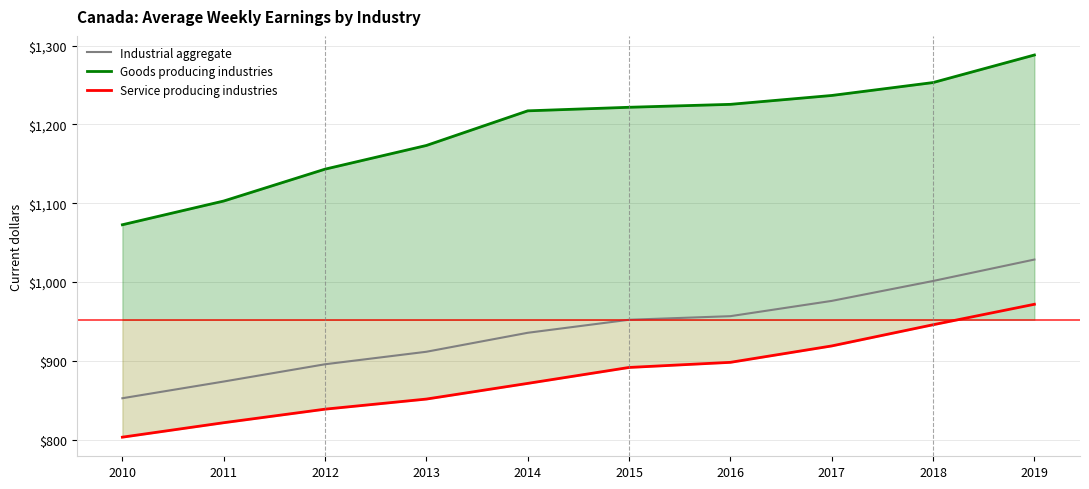

Which series changed the most between 2014 and 2017?

Service producing industries